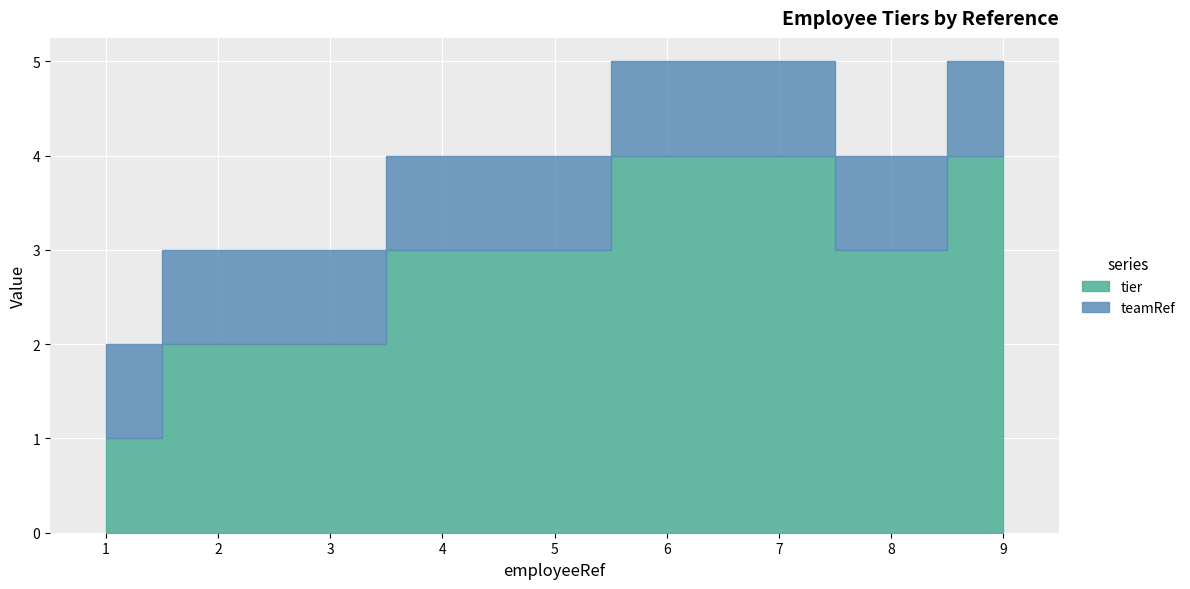

Reading left to right, transcribe all the data shown in this chart.

tier: 1=1	2=2	3=2	4=3	5=3	6=4	7=4	8=3	9=4
teamRef: 1=1	2=1	3=1	4=1	5=1	6=1	7=1	8=1	9=1